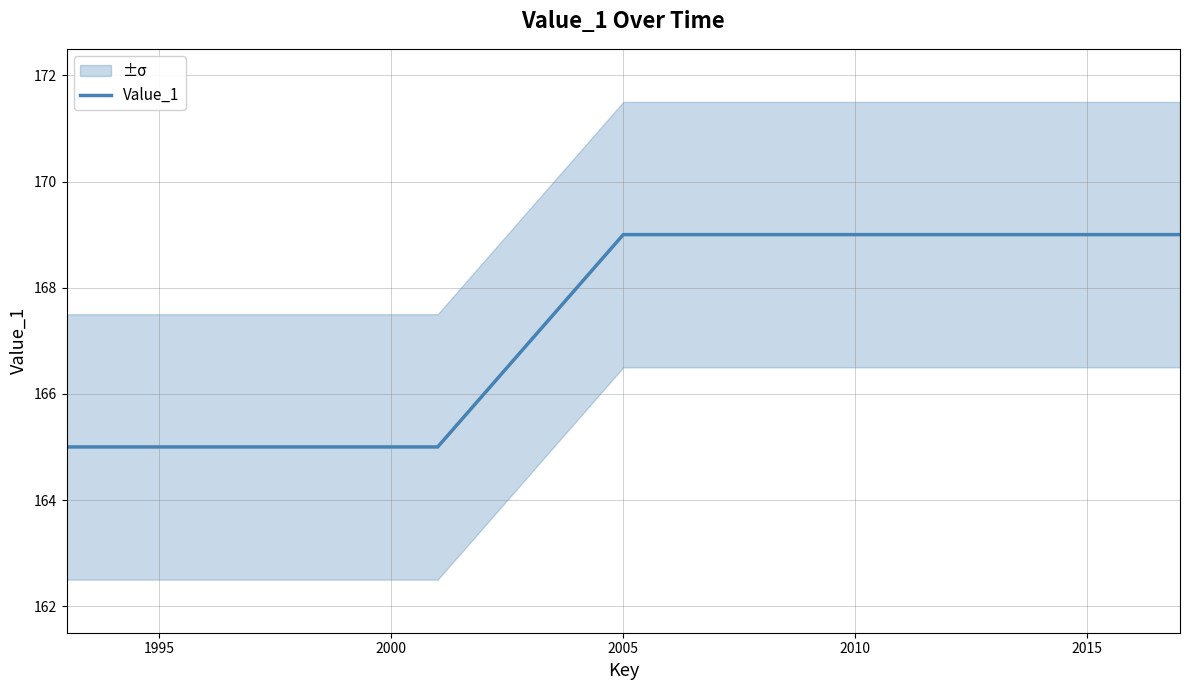

What is the difference between the maximum and second lowest values?

4